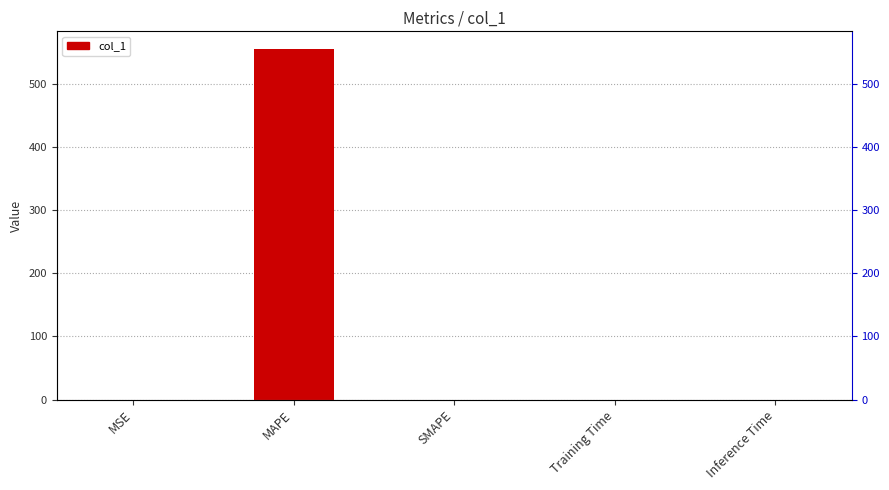

List the labels in order of value, largest first.

MAPE, MSE, Training Time, Inference Time, SMAPE